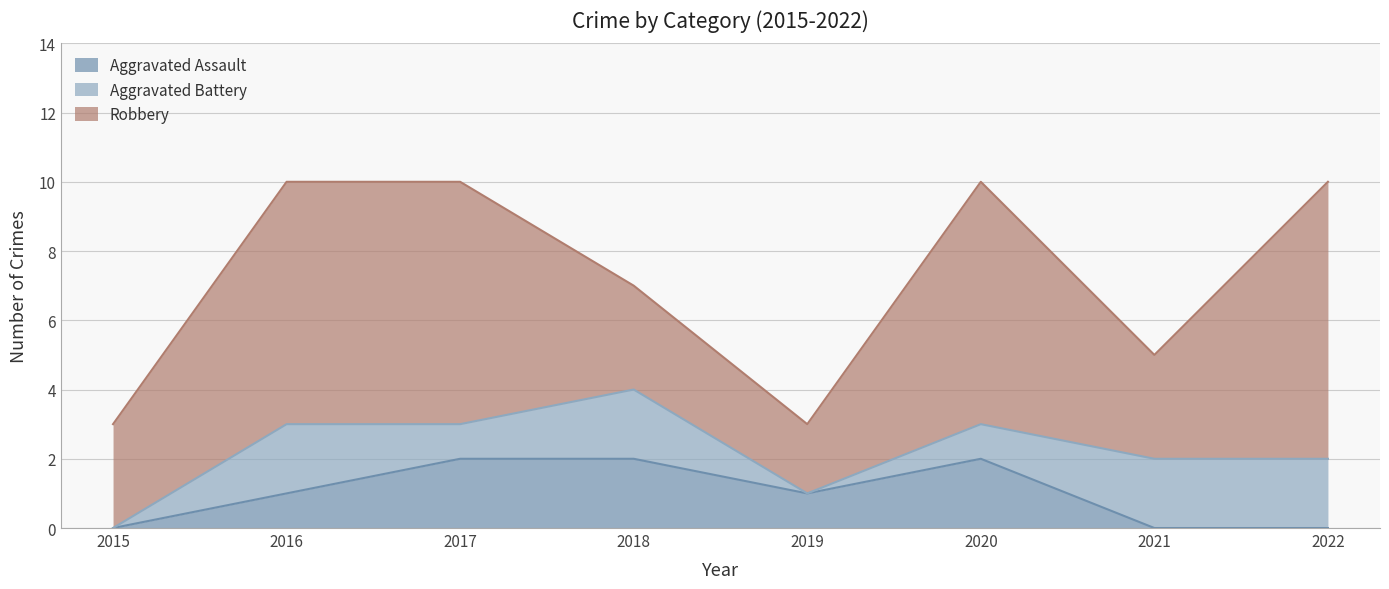

Is the value of Robbery at 2017 greater than the value of Aggravated Assault at 2016?

Yes